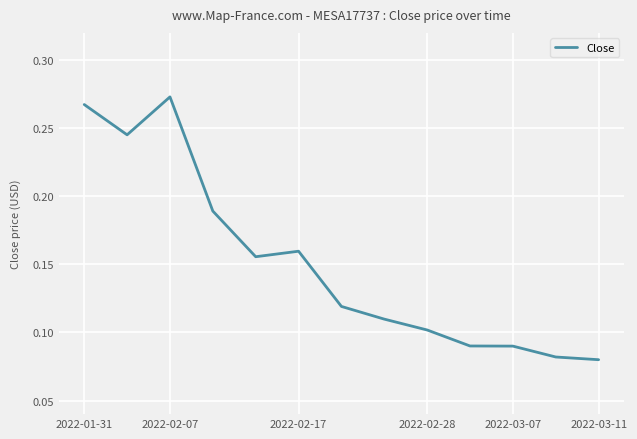

Does the chart have visible grid lines?

Yes